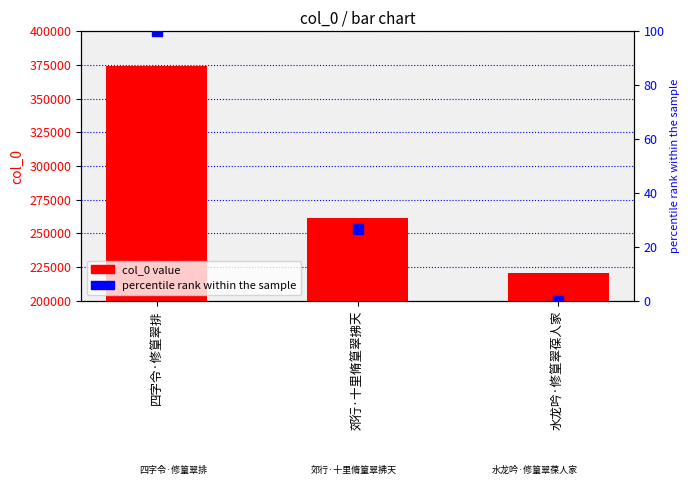

What is the total value across all series at 郊行·十里脩篁翠拂天?

261527.7